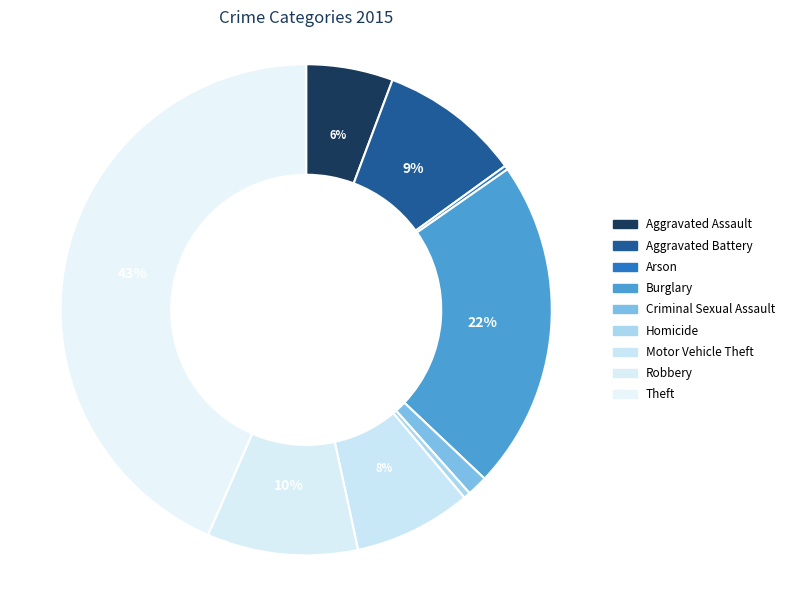

Does any single category account for the majority?

No